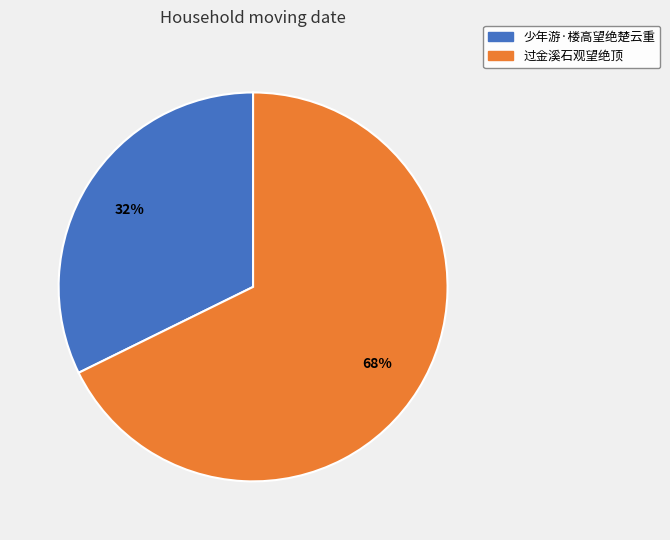

Which has a higher value, 少年游·楼高望绝楚云重 or 过金溪石观望绝顶?

过金溪石观望绝顶